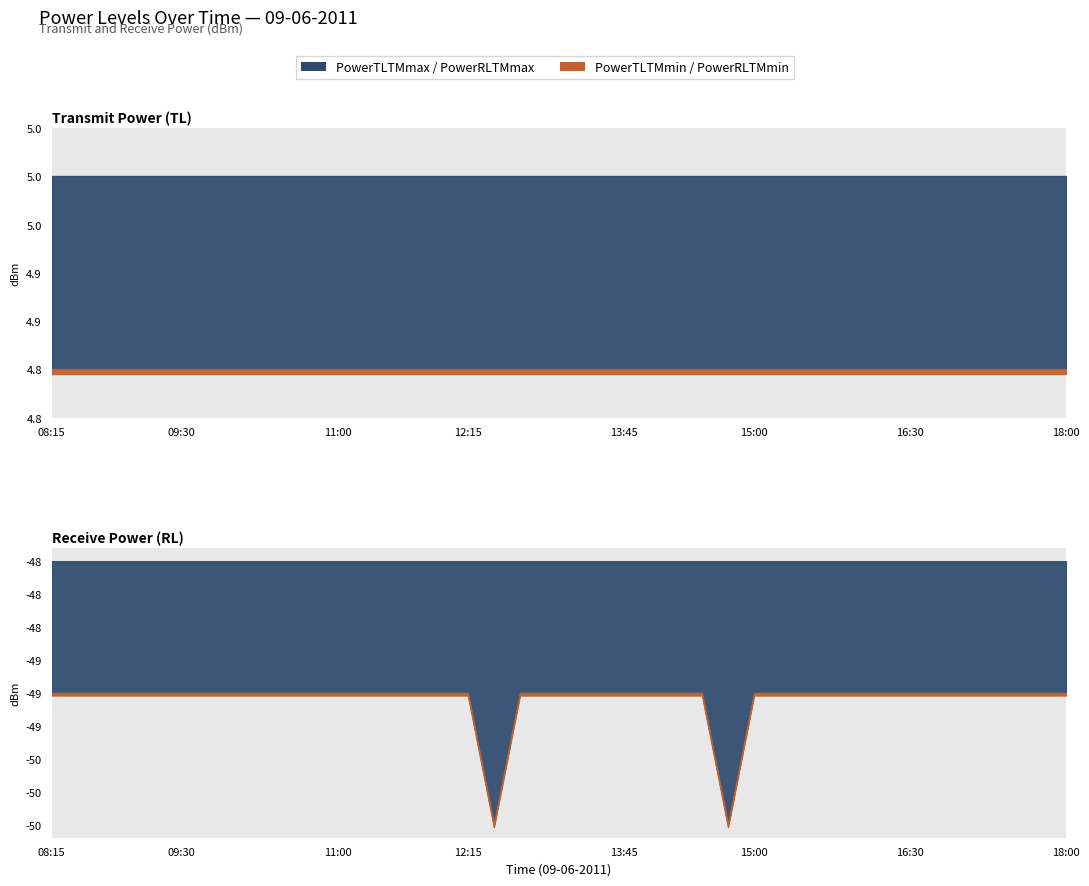

Does the chart display data point markers on the line(s)?

No